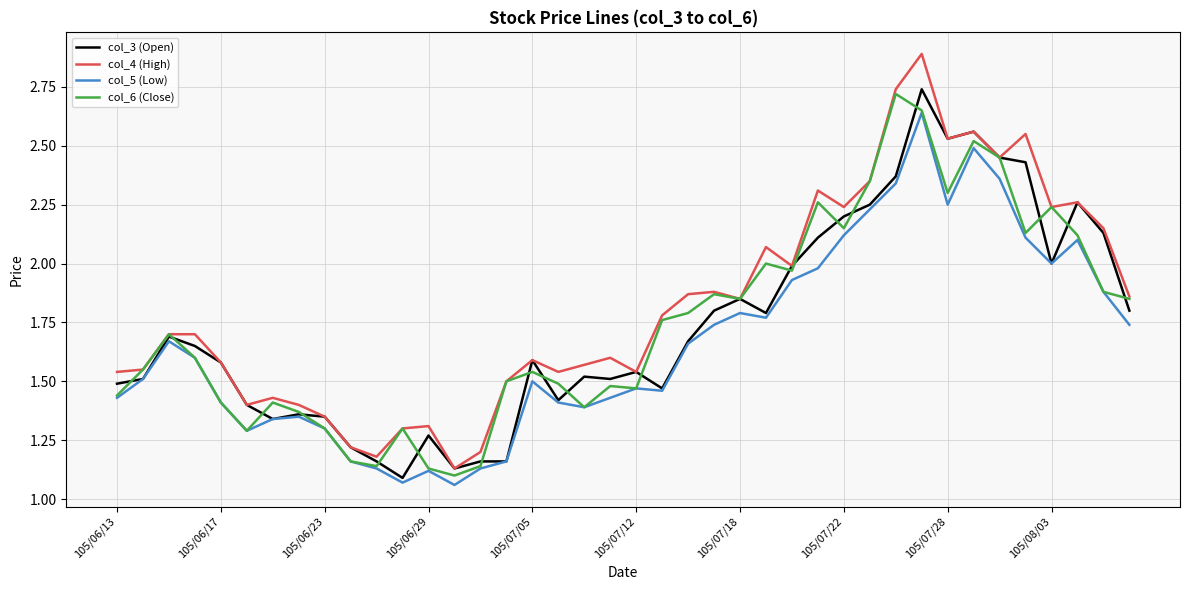

What is the maximum value shown in the chart?

2.9